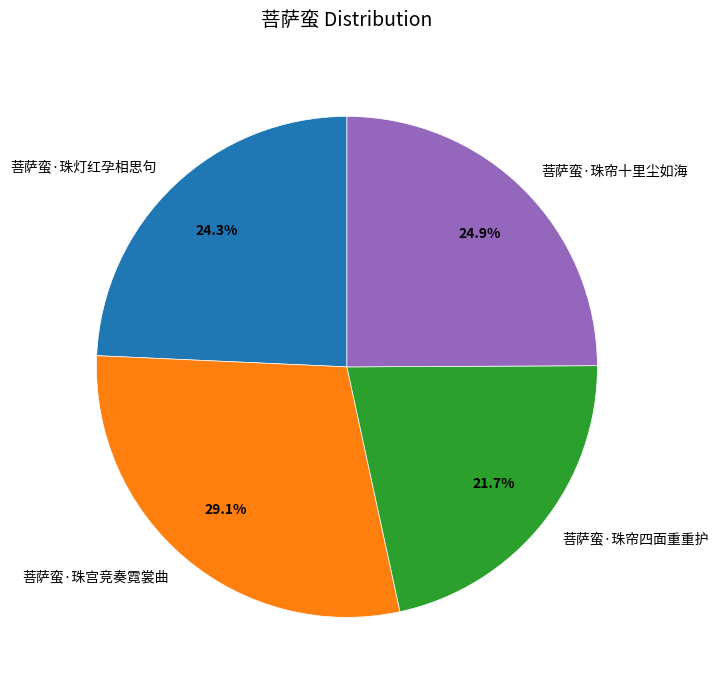

Between 菩萨蛮·珠宫竞奏霓裳曲 and 菩萨蛮·珠帘十里尘如海, which is larger?

菩萨蛮·珠宫竞奏霓裳曲